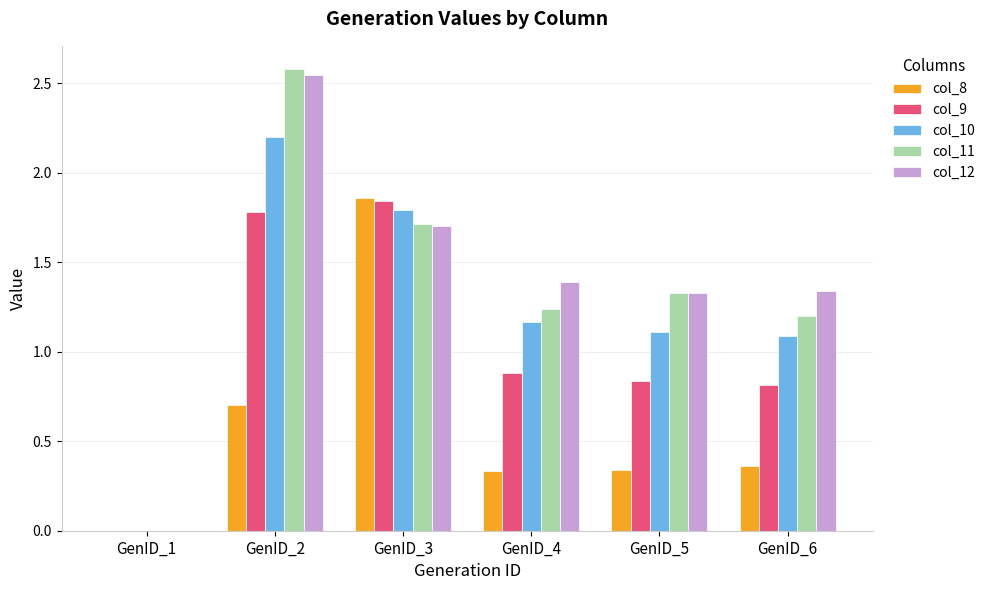

The col_12 series shows 0.0 at GenID_1. True or false?

True